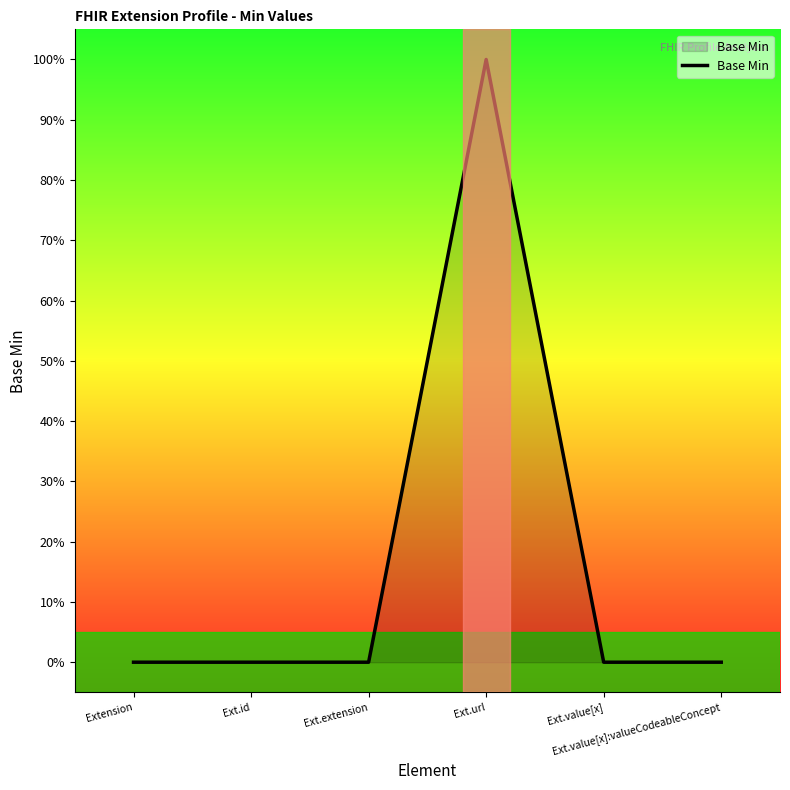

What is the label of the 3rd point from the left?

Ext.extension